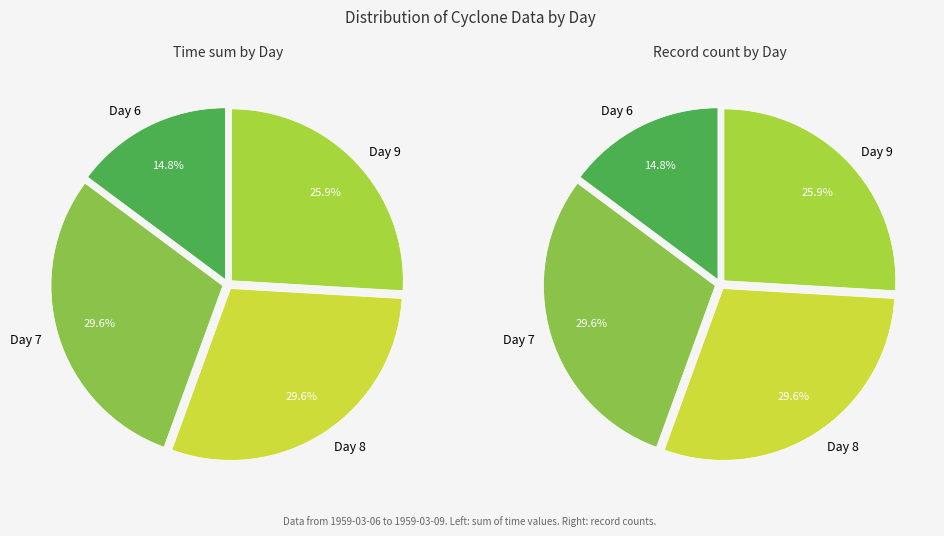

Does 9 account for over 50% of the chart?

No